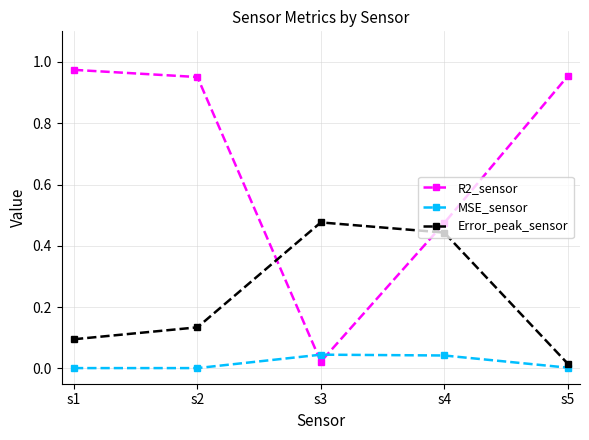

List the series in order of their peak value, highest first.

R2_sensor, Error_peak_sensor, MSE_sensor